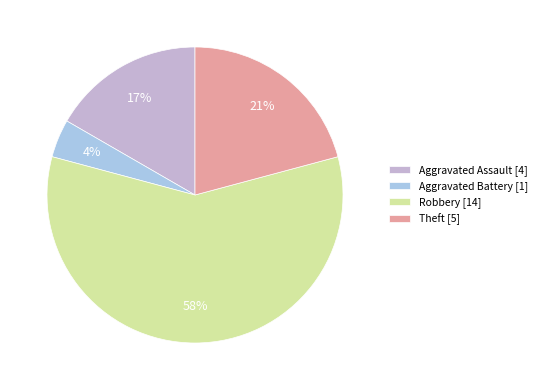

To the nearest percent, what percentage of the pie is Robbery [14]?

58%